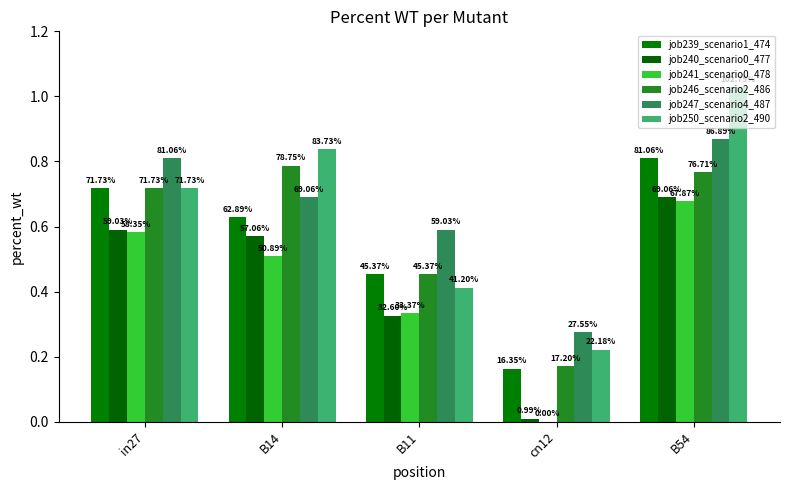

Reading left to right, list all the values displayed in this chart.

job239_scenario1_474: 0.7	0.6	0.5	0.2	0.8
job240_scenario0_477: 0.6	0.6	0.3	0.0	0.7
job241_scenario0_478: 0.6	0.5	0.3	0.0	0.7
job246_scenario2_486: 0.7	0.8	0.5	0.2	0.8
job247_scenario4_487: 0.8	0.7	0.6	0.3	0.9
job250_scenario2_490: 0.7	0.8	0.4	0.2	1.0